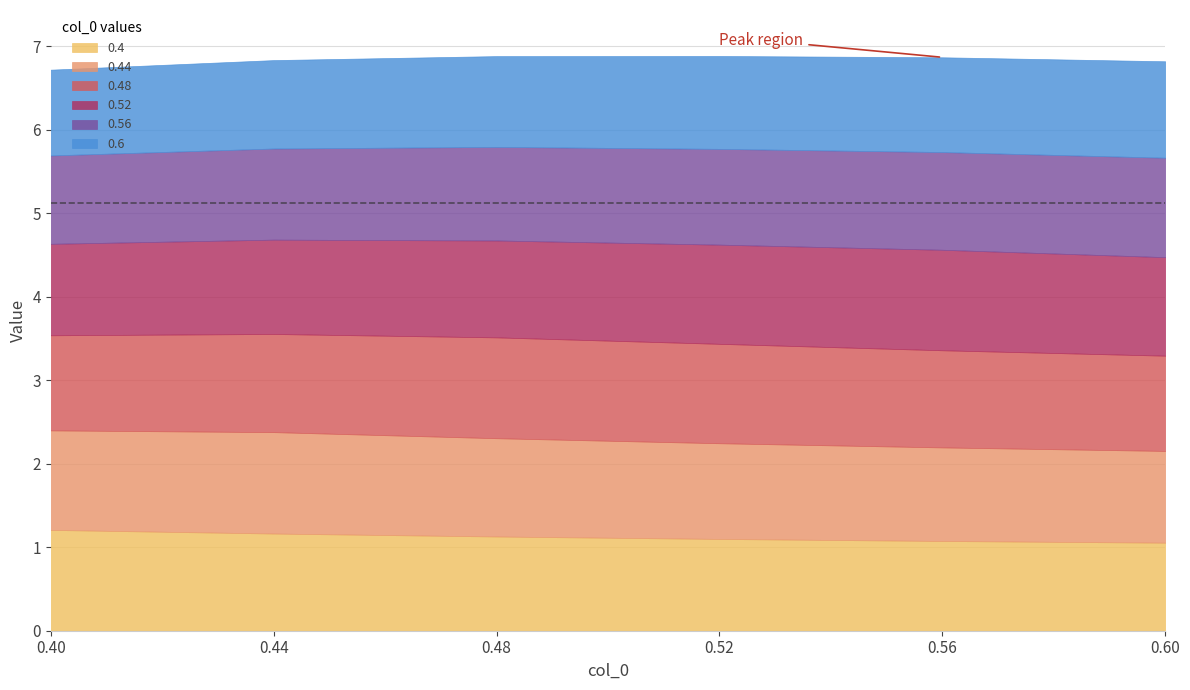

Reading left to right, transcribe all the data shown in this chart.

0.4: 1.2	1.2	1.1	1.1	1.1	1.1
0.44: 1.2	1.2	1.2	1.1	1.1	1.1
0.48: 1.1	1.2	1.2	1.2	1.2	1.1
0.52: 1.1	1.1	1.2	1.2	1.2	1.2
0.56: 1.1	1.1	1.1	1.1	1.2	1.2
0.6: 1.0	1.1	1.1	1.1	1.1	1.2